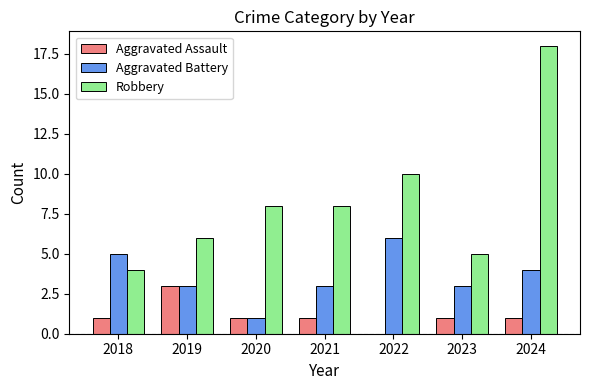

How many categories are shown in the chart?

7